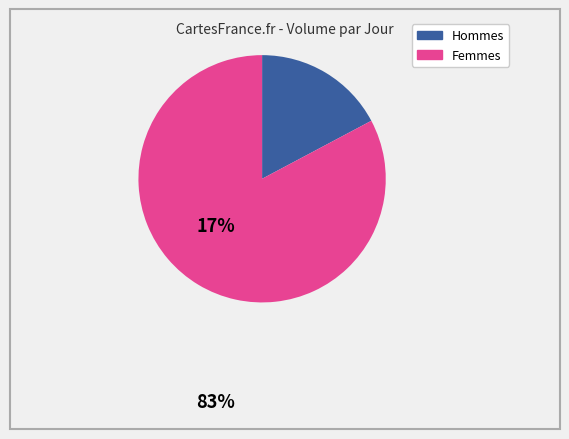

Is there a majority slice in this chart?

Yes